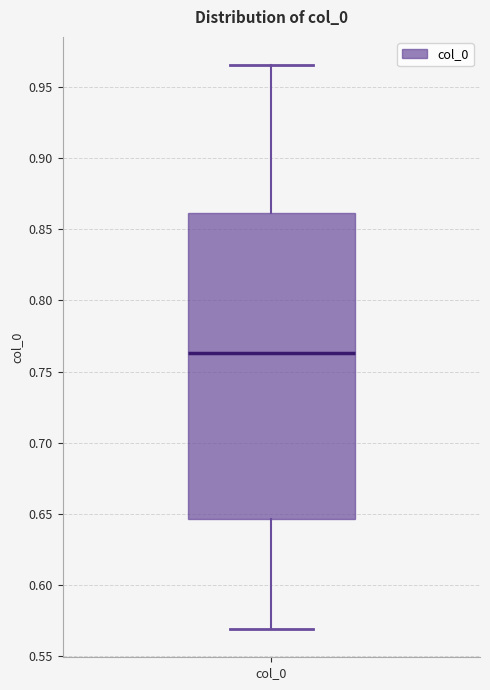

Transcribe this box plot: give where the median line is, the range the box spans, and where the two whiskers end, as read against the y-axis. The values are not printed on the chart, so give them approximately, as read against the axis.

median 0.765, box 0.645 to 0.860, whiskers 0.570 to 0.965